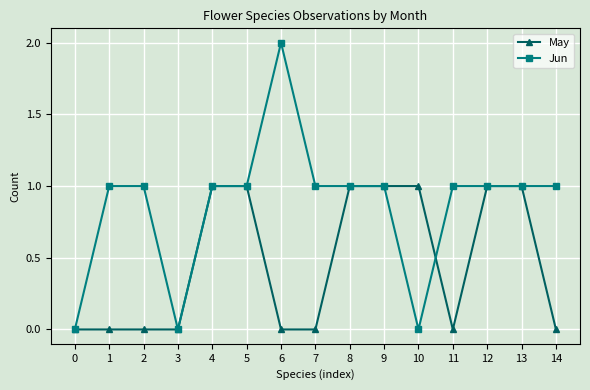

Does the chart have visible grid lines?

Yes